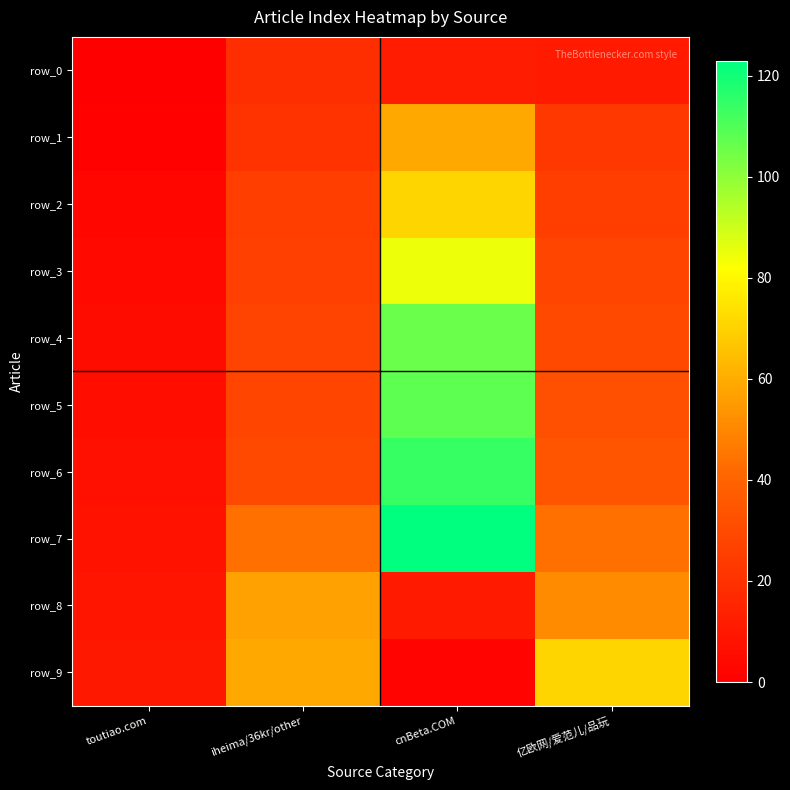

Where is row_9 nearest to the value 36?

iheima/36kr/other